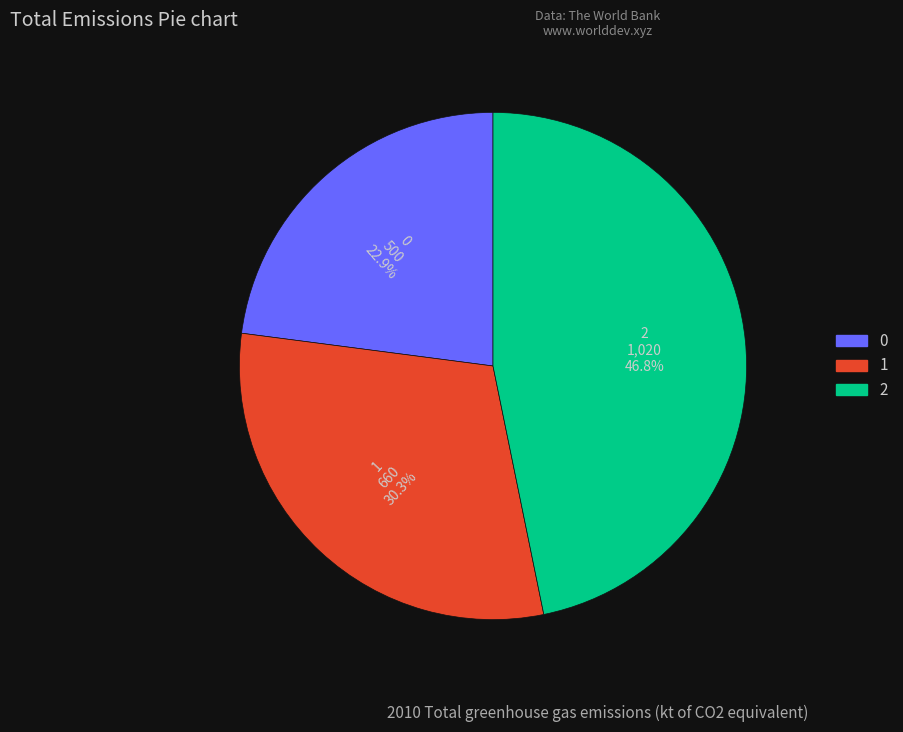

Which has a higher value, 1 or 0?

1